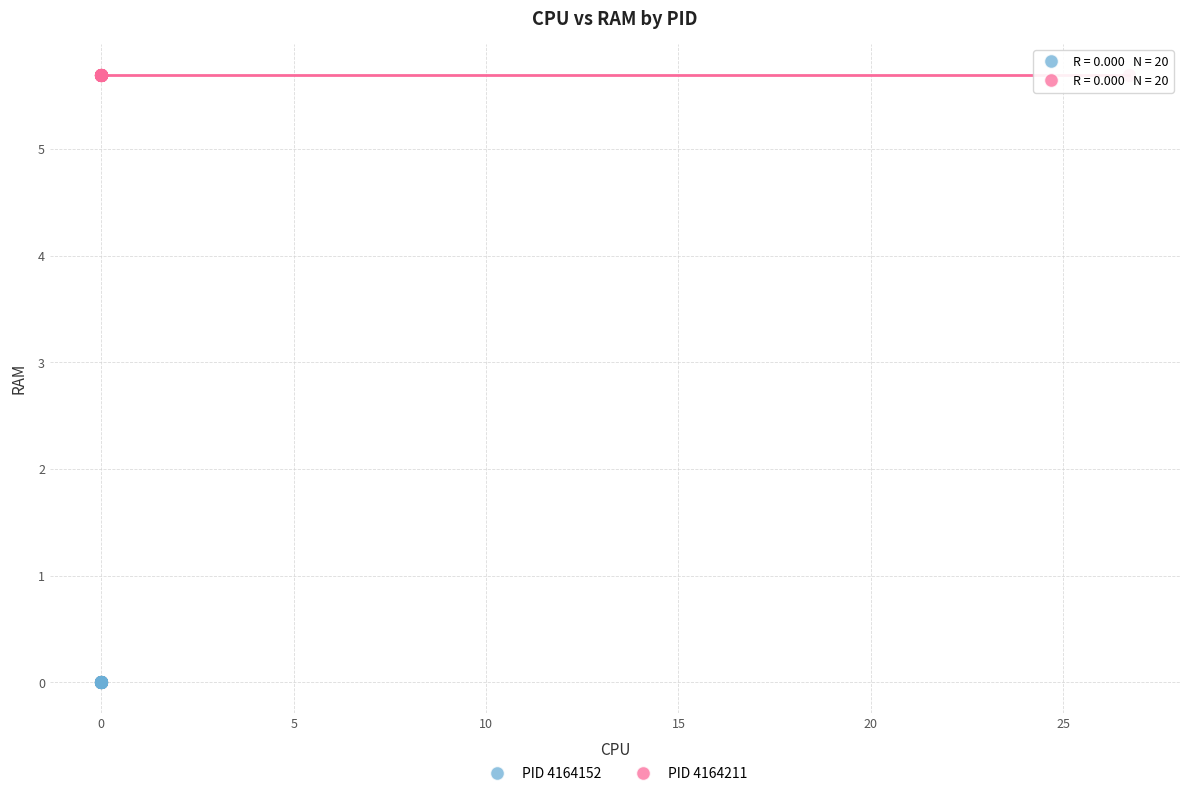

Which series contains the lowest Y value?

PID 4164152